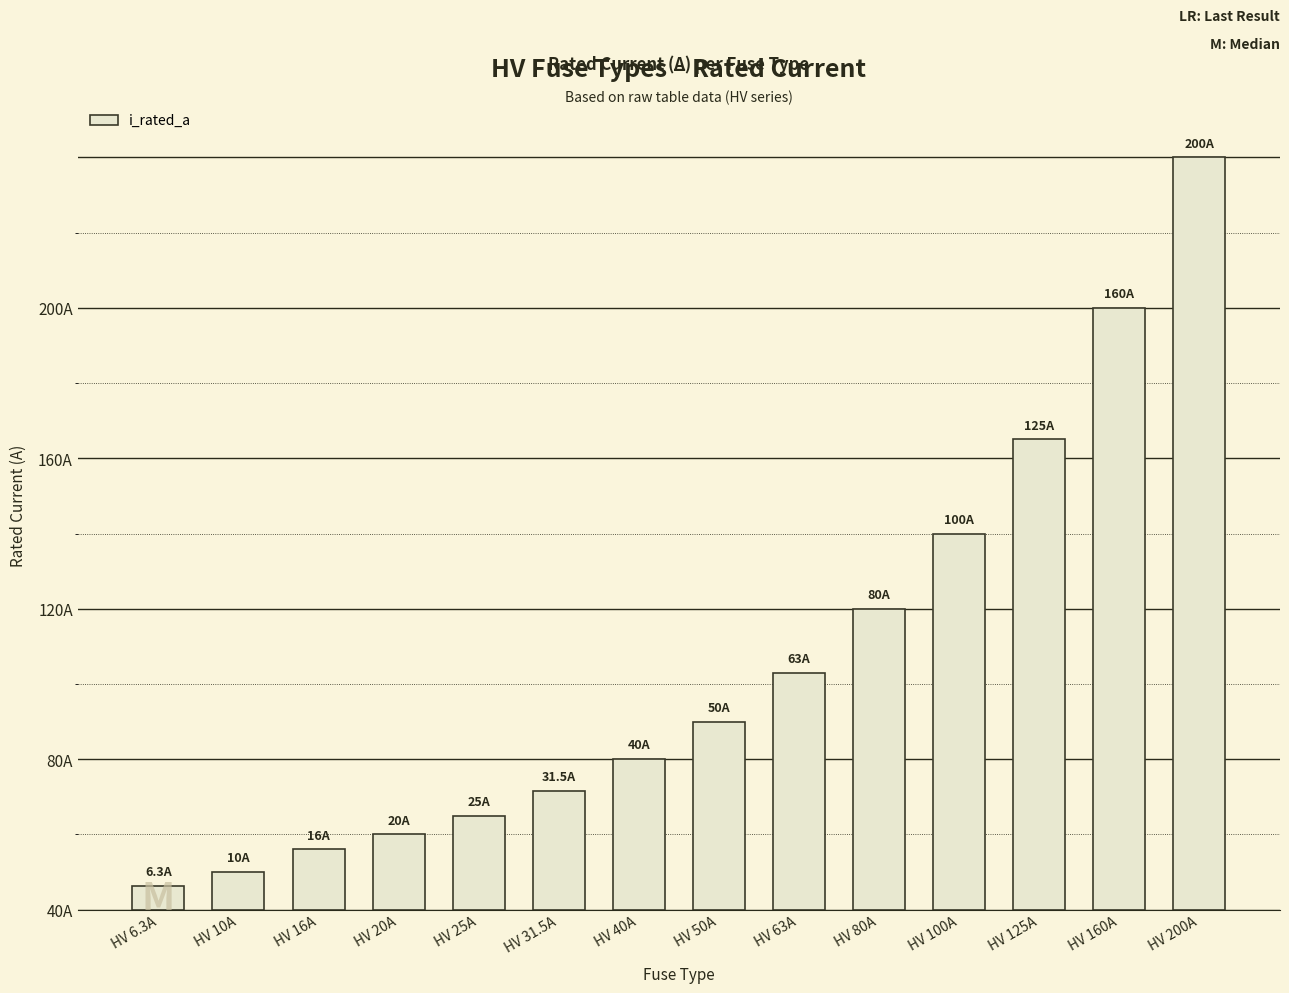

Reading left to right, list all the values displayed in this chart.

HV 6.3A=6.3	HV 10A=10.0	HV 16A=16.0	HV 20A=20.0	HV 25A=25.0	HV 31.5A=31.5	HV 40A=40.0	HV 50A=50.0	HV 63A=63.0	HV 80A=80.0	HV 100A=100.0	HV 125A=125.0	HV 160A=160.0	HV 200A=200.0